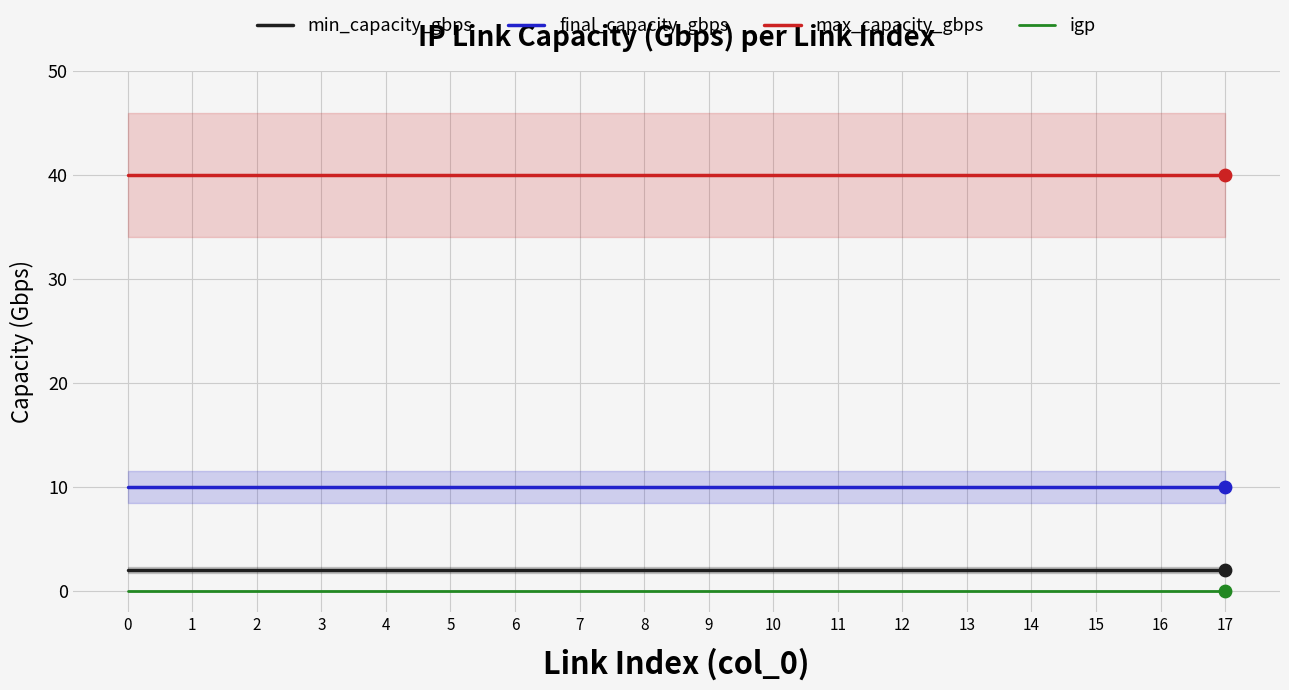

Is the value of final_capacity_gbps at 5 greater than the value of igp at 3?

Yes